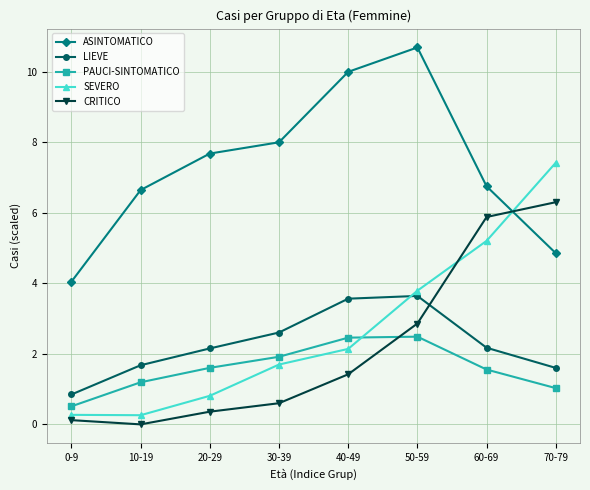

Reading left to right, extract all data points from this chart.

ASINTOMATICO: 4.0	6.6	7.7	8.0	10.0	10.7	6.8	4.9
LIEVE: 0.8	1.7	2.2	2.6	3.6	3.6	2.2	1.6
PAUCI-SINTOMATICO: 0.5	1.2	1.6	1.9	2.5	2.5	1.6	1.0
SEVERO: 0.3	0.3	0.8	1.7	2.1	3.8	5.2	7.4
CRITICO: 0.1	0.0	0.4	0.6	1.4	2.9	5.9	6.3